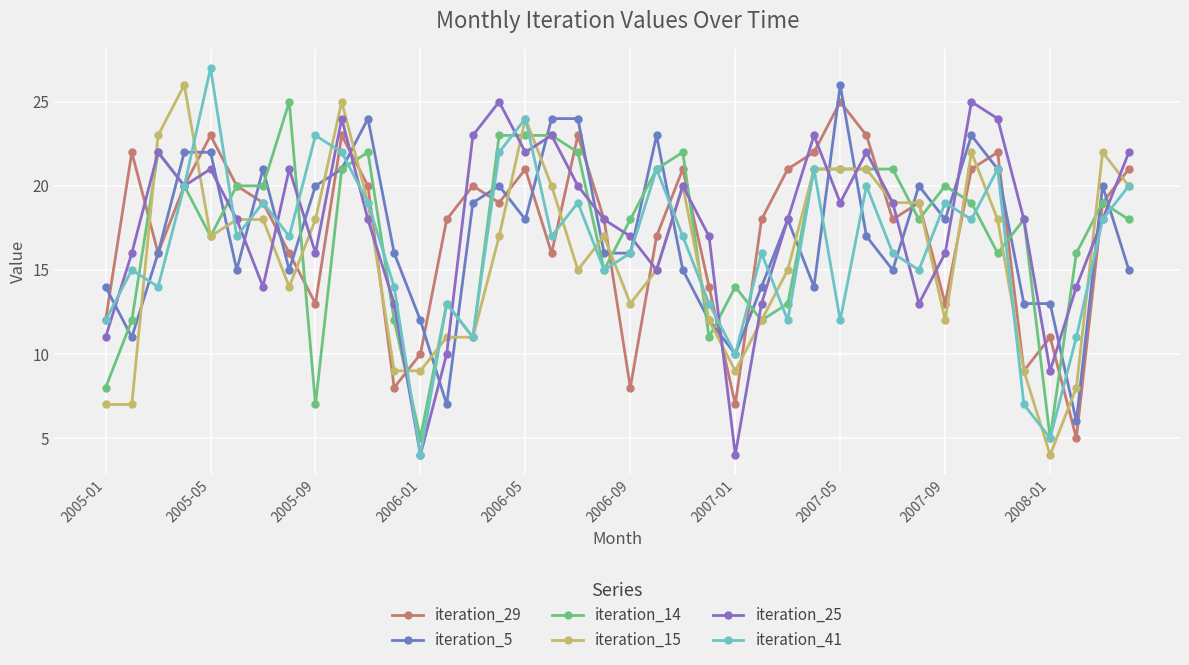

Reading left to right, list all the values displayed in this chart.

iteration_29: 12	22	16	20	23	20	19	16	13	23	20	8	10	18	20	19	21	16	23	18	8	17	21	14	7	18	21	22	25	23	18	19	13	21	22	9	11	5	19	21
iteration_5: 14	11	16	22	22	15	21	15	20	21	24	16	12	7	19	20	18	24	24	16	16	23	15	12	10	14	18	14	26	17	15	20	18	23	21	13	13	6	20	15
iteration_14: 8	12	22	20	17	20	20	25	7	21	22	12	5	13	11	23	23	23	22	15	18	21	22	11	14	12	13	21	21	21	21	18	20	19	16	18	5	16	19	18
iteration_15: 7	7	23	26	17	18	18	14	18	25	19	9	9	11	11	17	24	20	15	17	13	15	20	12	9	12	15	21	21	21	19	19	12	22	18	9	4	8	22	20
iteration_25: 11	16	22	20	21	18	14	21	16	24	18	13	4	10	23	25	22	23	20	18	17	15	20	17	4	13	18	23	19	22	19	13	16	25	24	18	9	14	18	22
iteration_41: 12	15	14	20	27	17	19	17	23	22	19	14	4	13	11	22	24	17	19	15	16	21	17	13	10	16	12	21	12	20	16	15	19	18	21	7	5	11	18	20